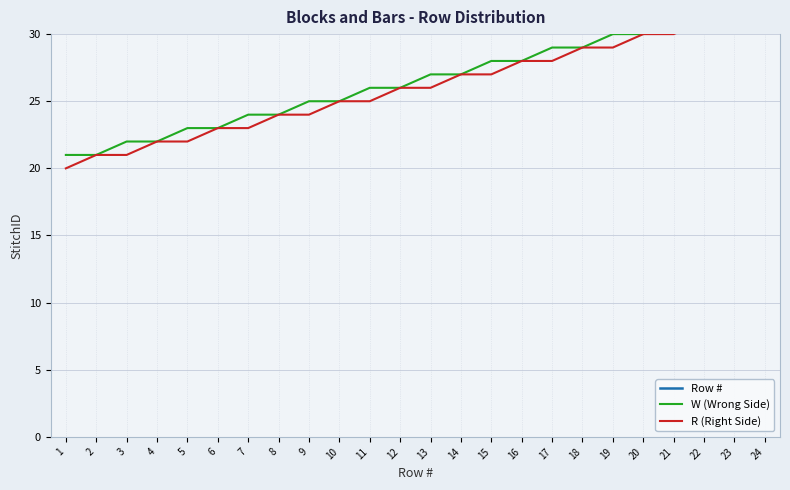

Reading left to right, list all the values displayed in this chart.

Row #: 1=49	2=49	3=49	4=49	5=49	6=49	7=49	8=49	9=49	10=49	11=49	12=49	13=49	14=49	15=49	16=49	17=49	18=49	19=49	20=49	21=49	22=49	23=49	24=49
W (Wrong Side): 1=21	2=21	3=22	4=22	5=23	6=23	7=24	8=24	9=25	10=25	11=26	12=26	13=27	14=27	15=28	16=28	17=29	18=29	19=30	20=30	21=31	22=31	23=32	24=32
R (Right Side): 1=20	2=21	3=21	4=22	5=22	6=23	7=23	8=24	9=24	10=25	11=25	12=26	13=26	14=27	15=27	16=28	17=28	18=29	19=29	20=30	21=30	22=31	23=31	24=32